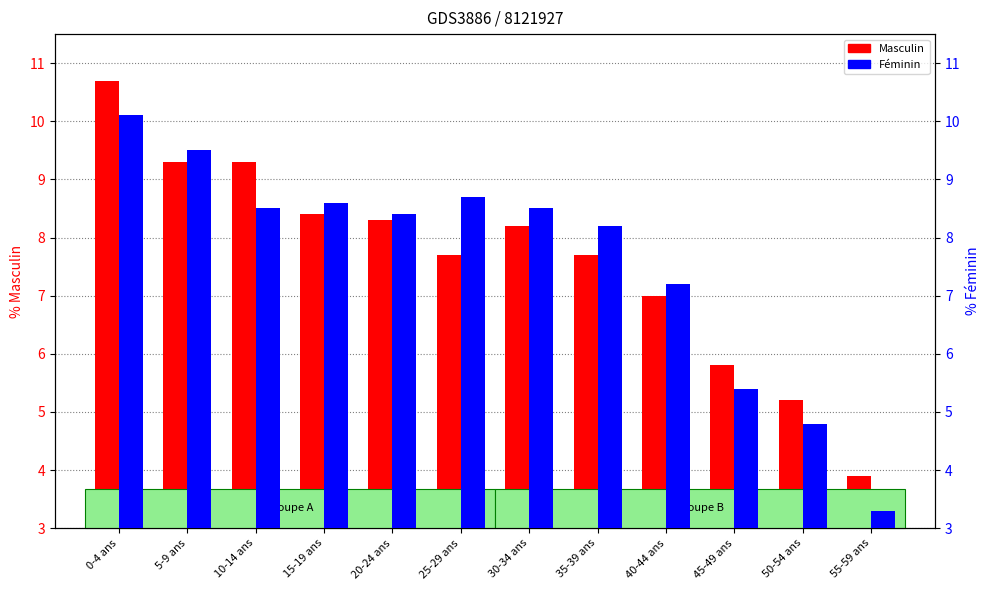

What position from the right is 35-39 ans?

5